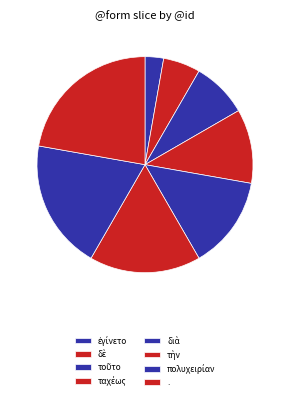

What is the ratio of the value at τὴν to the value at ἐγίνετο?

6.0